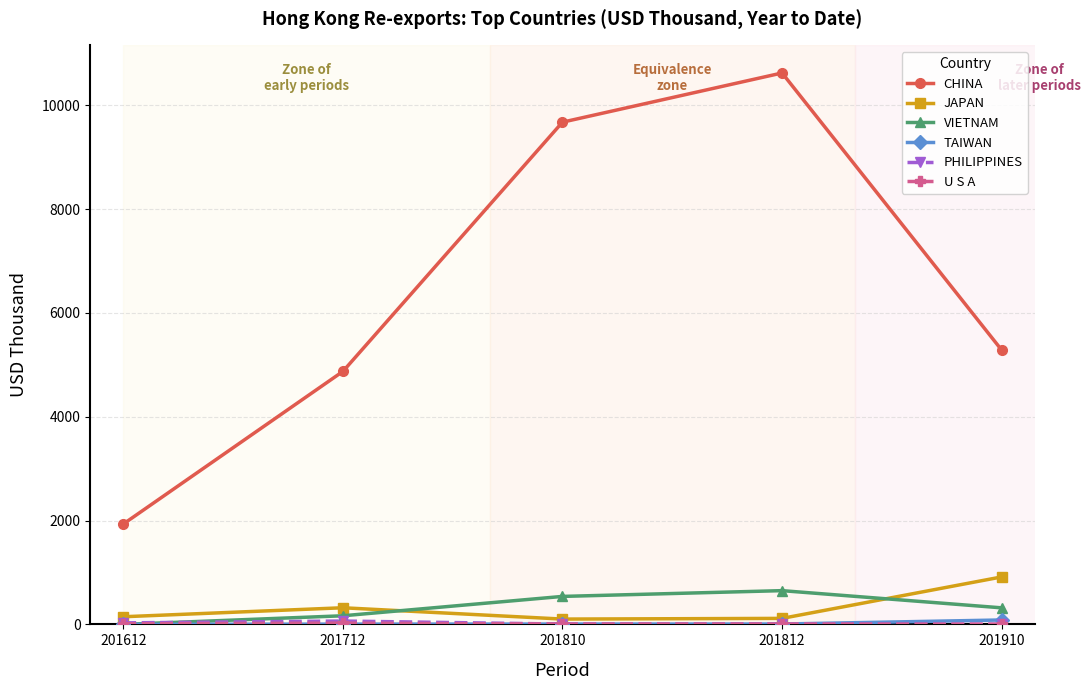

What is the total value across all series at 201612?

2121.5